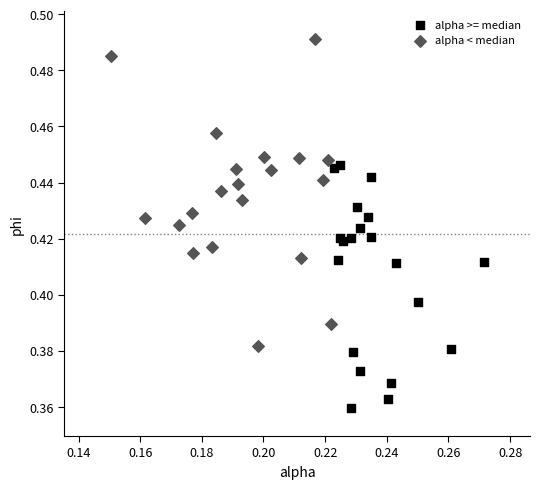

Which series contains the highest Y value?

alpha < median